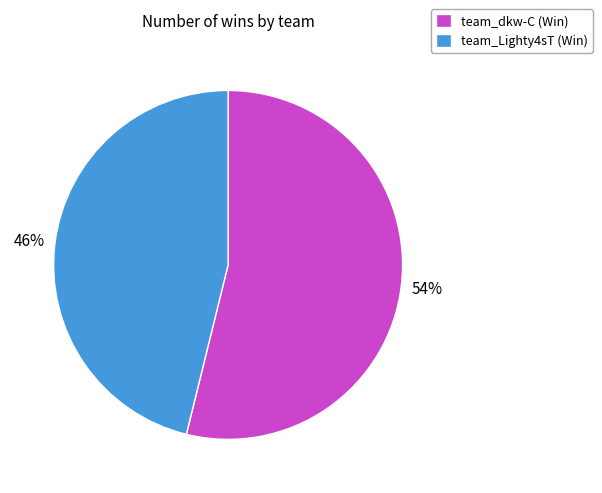

Which slice is the largest?

team_dkw-C